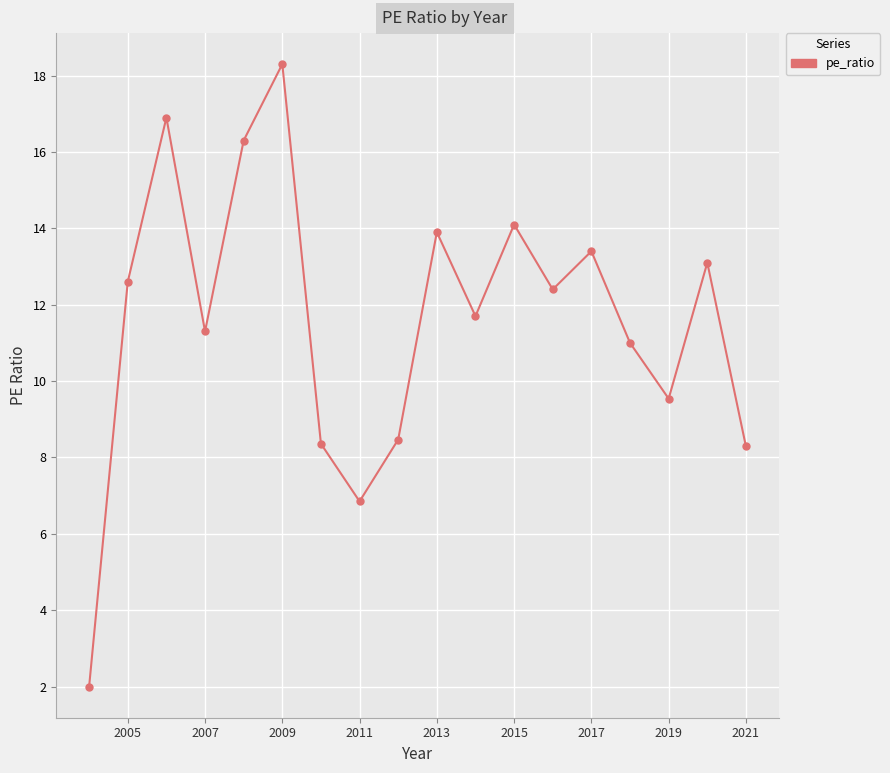

How many data points are less than 12?

9